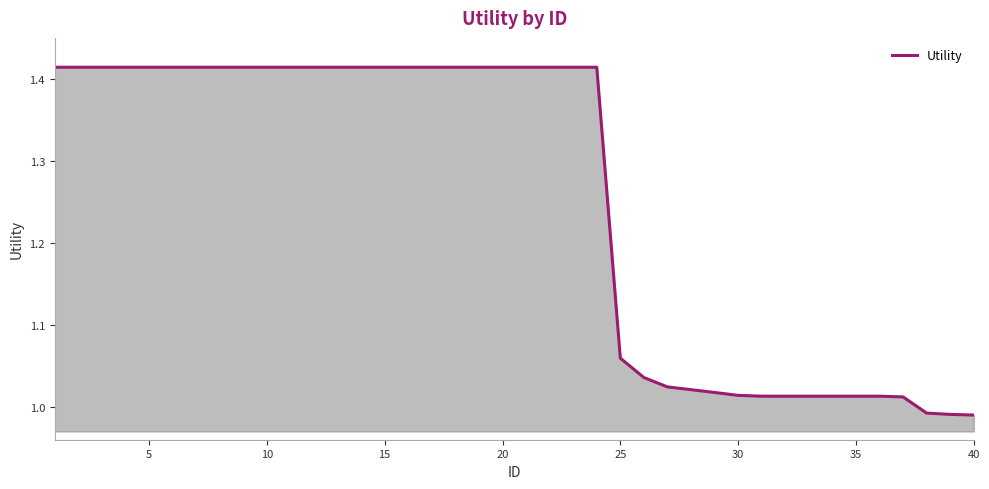

What is the difference between the maximum and minimum values?

0.4